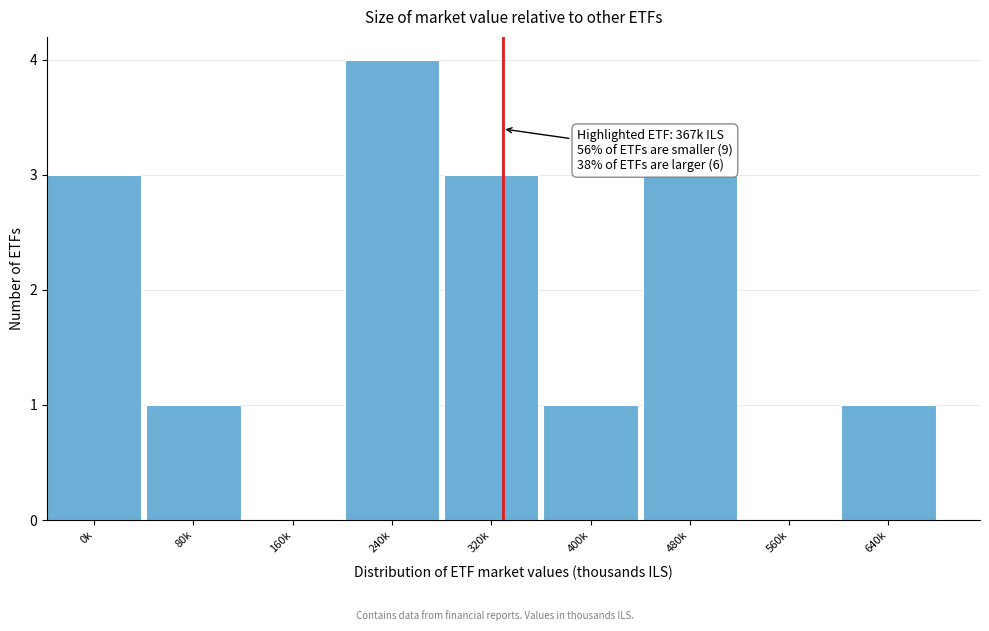

Reading right to left, list all the values displayed in this chart.

640k=1	560k=0	480k=3	400k=1	320k=3	240k=4	160k=0	80k=1	0k=3